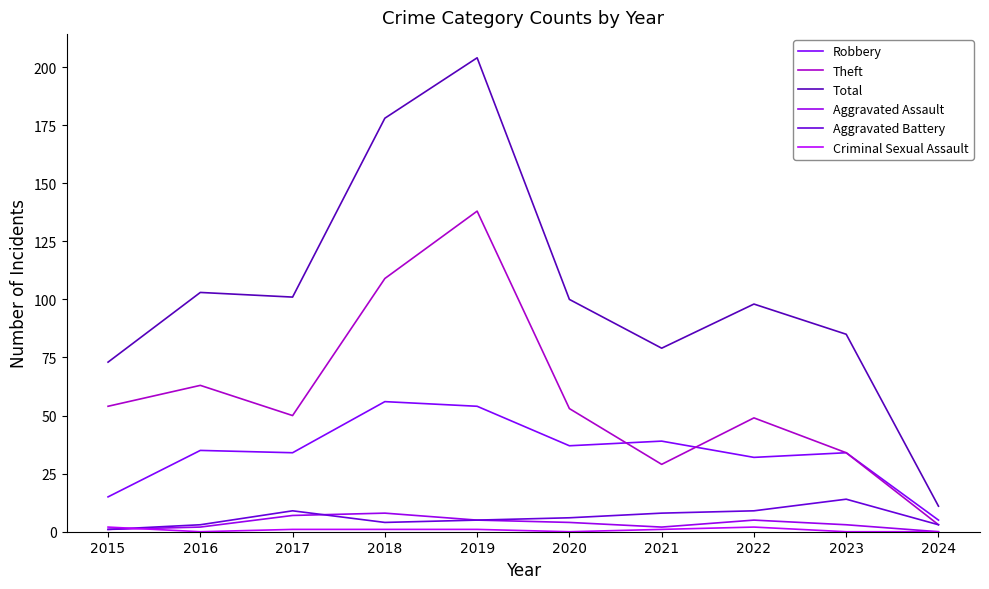

Does the chart have visible grid lines?

No